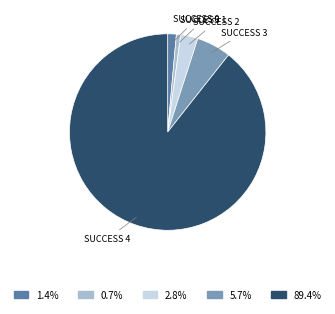

Does any single category account for the majority?

Yes